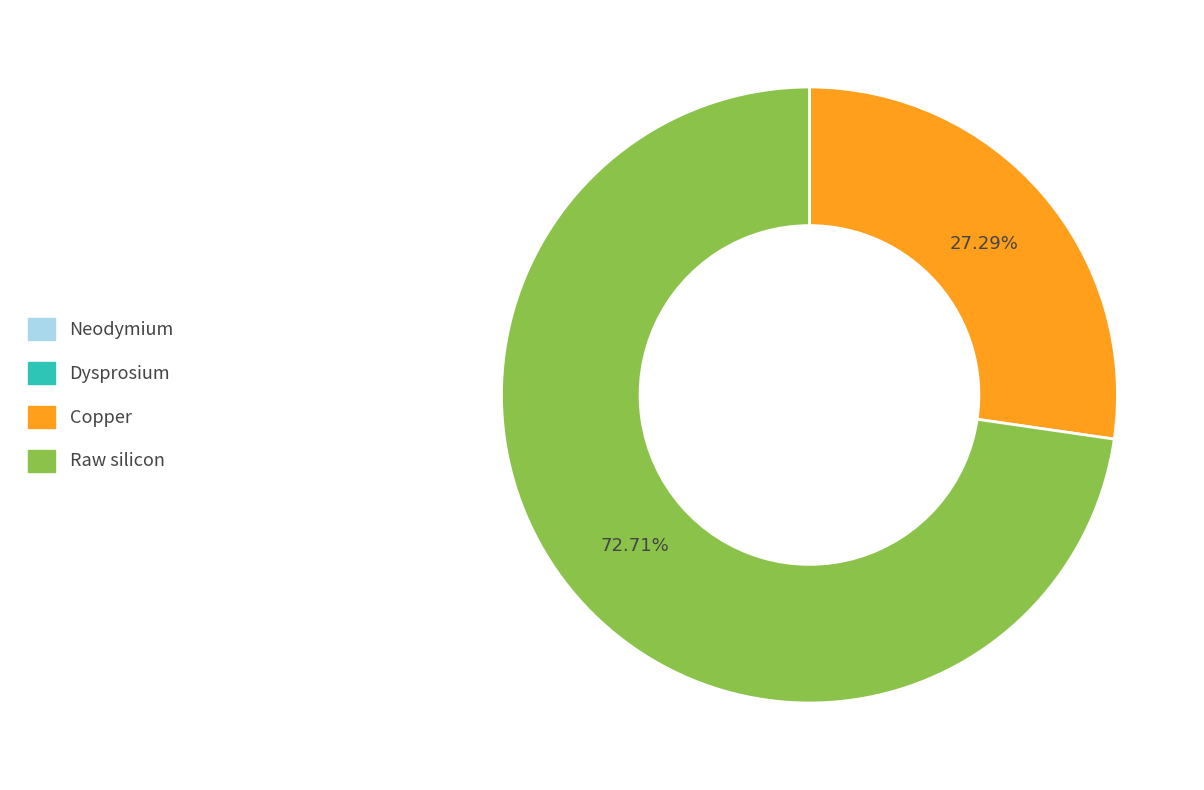

Which category accounts for the majority?

Raw silicon